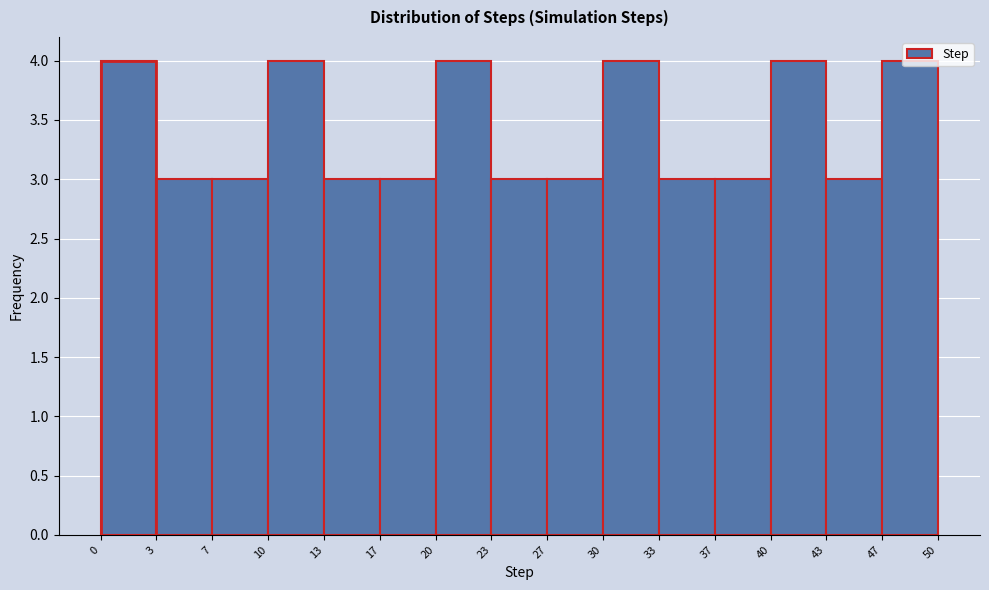

Reading left to right, list every bar in this chart as the range it spans on the x-axis followed by its height. The values are not printed on the chart, so give them approximately, as read against the axis.

0 to 3: 4
3 to 7: 3
7 to 10: 3
10 to 13: 4
13 to 17: 3
17 to 20: 3
20 to 23: 4
23 to 27: 3
27 to 30: 3
30 to 33: 4
33 to 37: 3
37 to 40: 3
40 to 43: 4
43 to 47: 3
47 to 50: 4